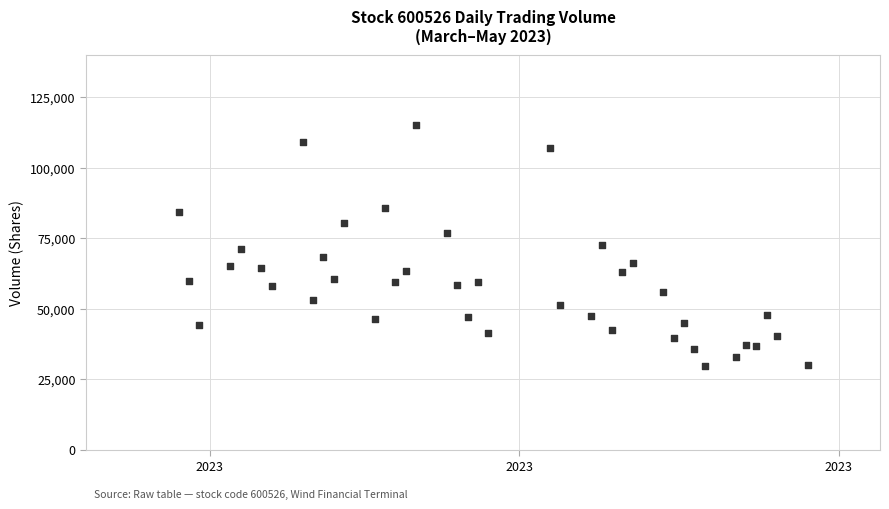

What is the range of X values (max minus min)?

61